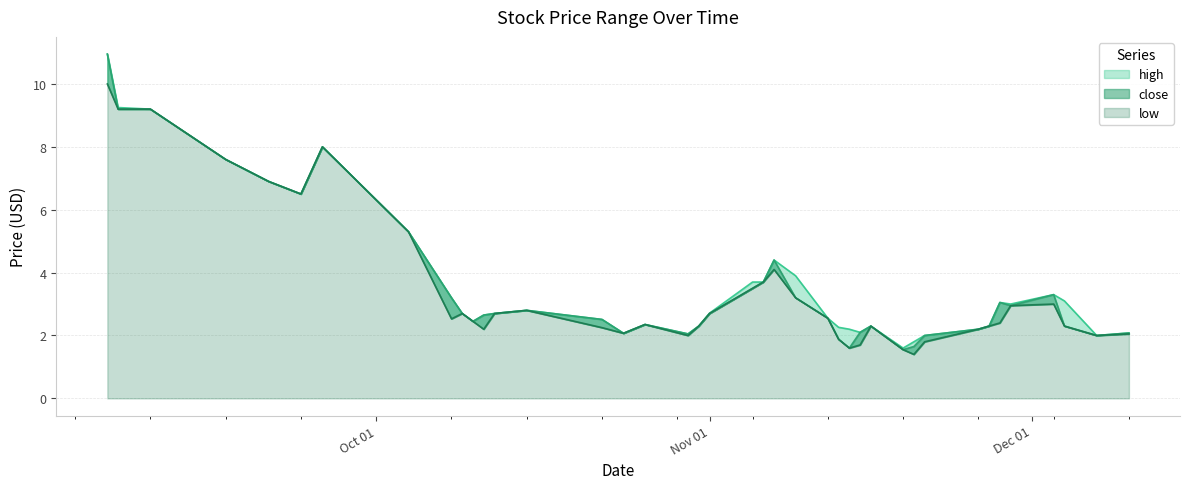

Which series has the largest range (max minus min)?

close